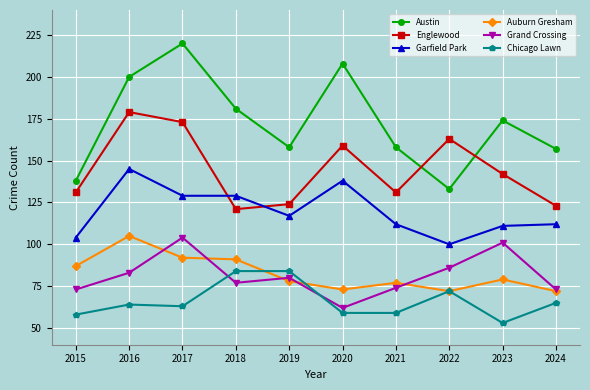

In Englewood, how many points are higher than both neighbors (excluding endpoints)?

3